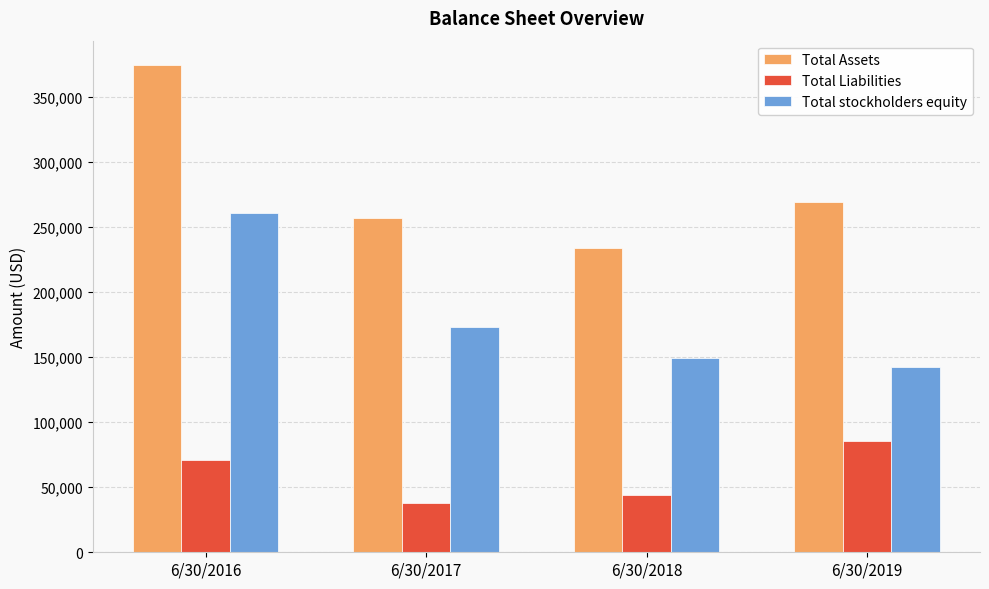

Where does the Total Assets series first go above 269368?

6/30/2016